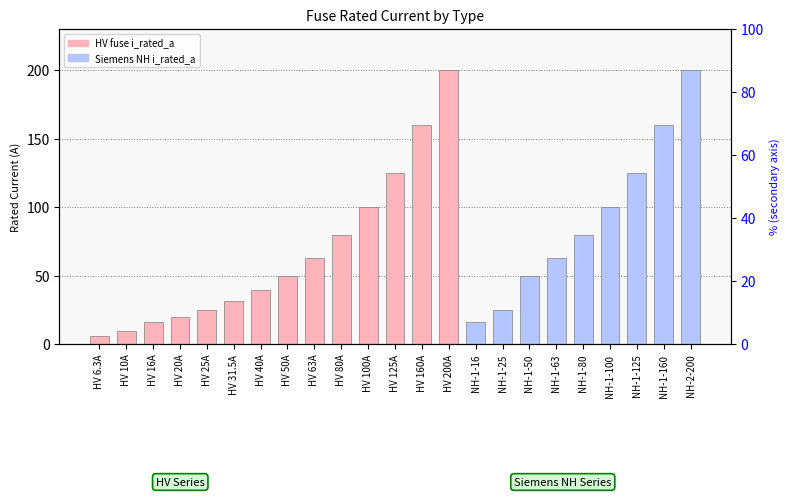

Reading left to right, extract all data points from this chart.

HV 6.3A=6.3	HV 10A=10.0	HV 16A=16.0	HV 20A=20.0	HV 25A=25.0	HV 31.5A=31.5	HV 40A=40.0	HV 50A=50.0	HV 63A=63.0	HV 80A=80.0	HV 100A=100.0	HV 125A=125.0	HV 160A=160.0	HV 200A=200.0